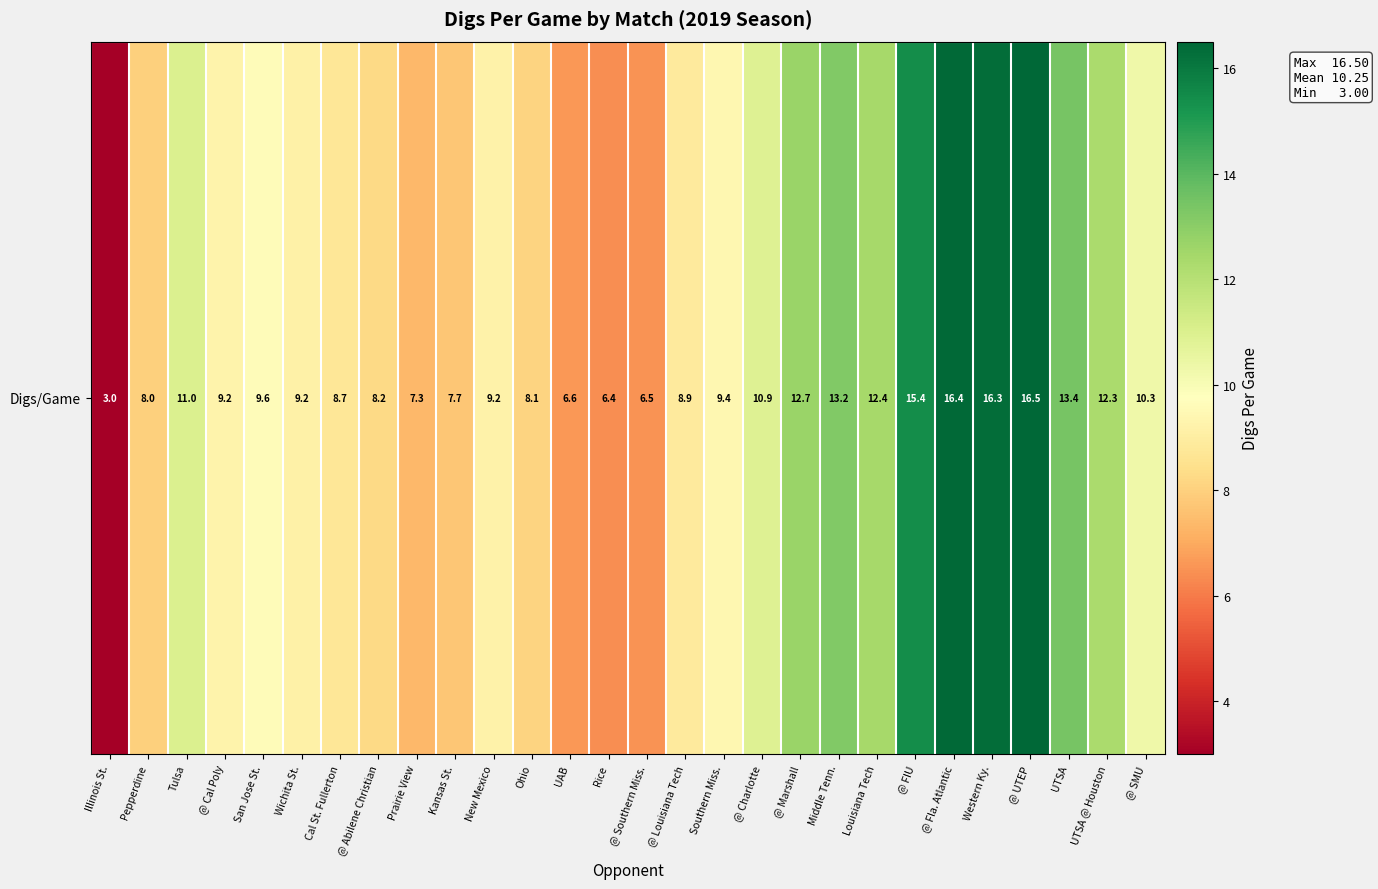

How many data points does each series have?

28